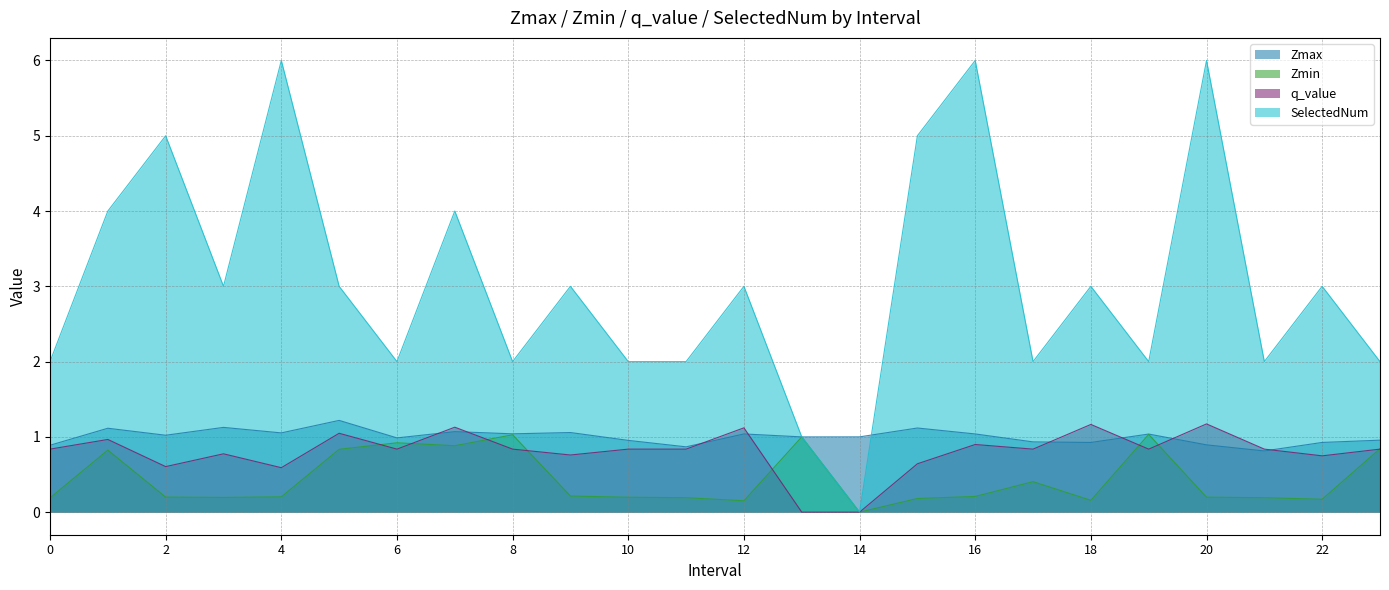

Where is the first local minimum for q_value?

2